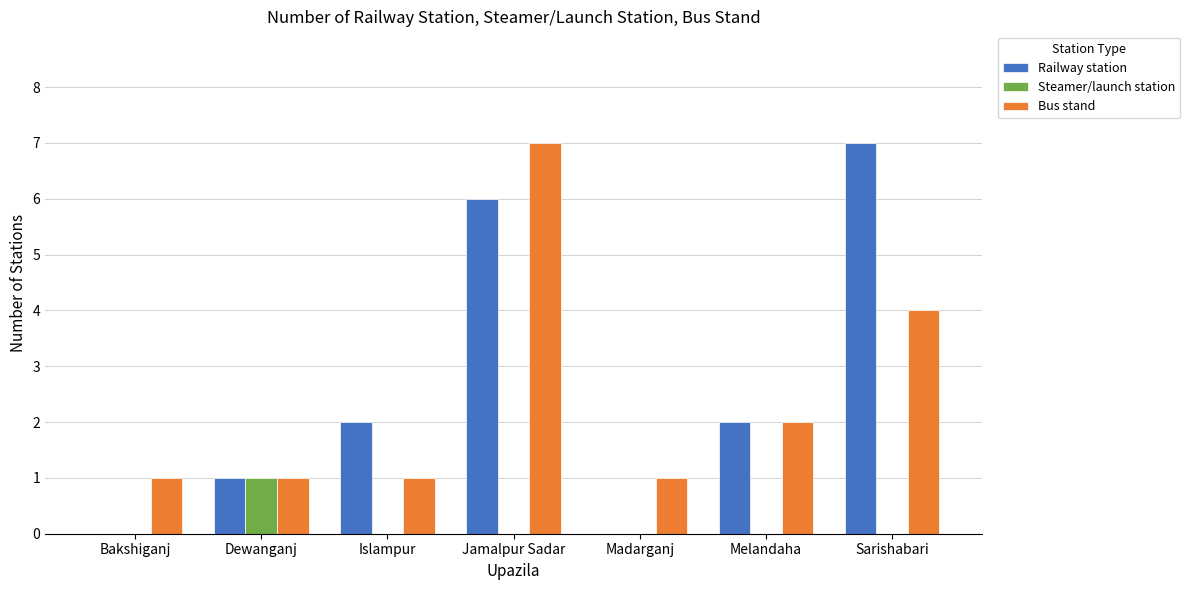

How many groups of bars are there?

7